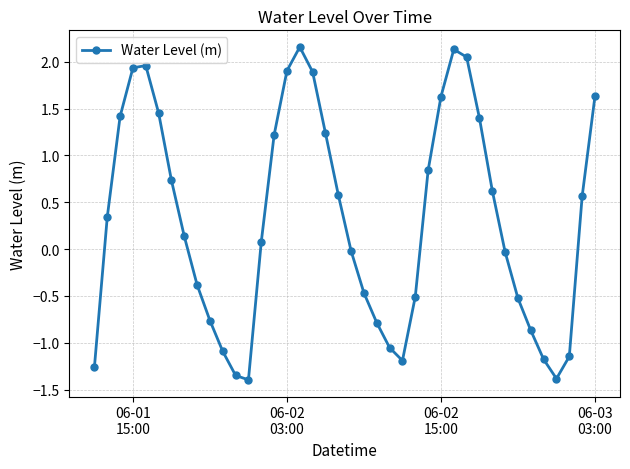

True or false: there are more than 2 points higher than both neighbors.

True